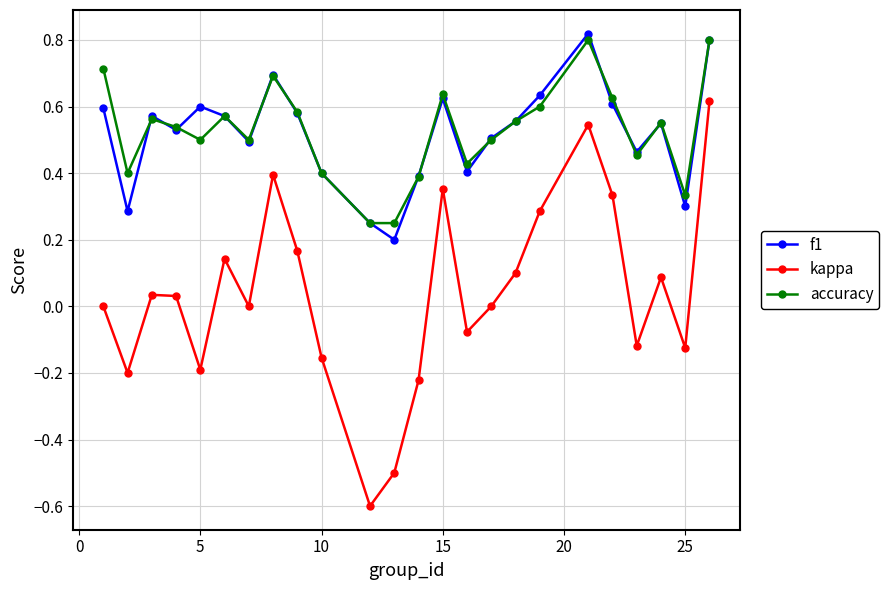

Which series has the largest range (max minus min)?

kappa